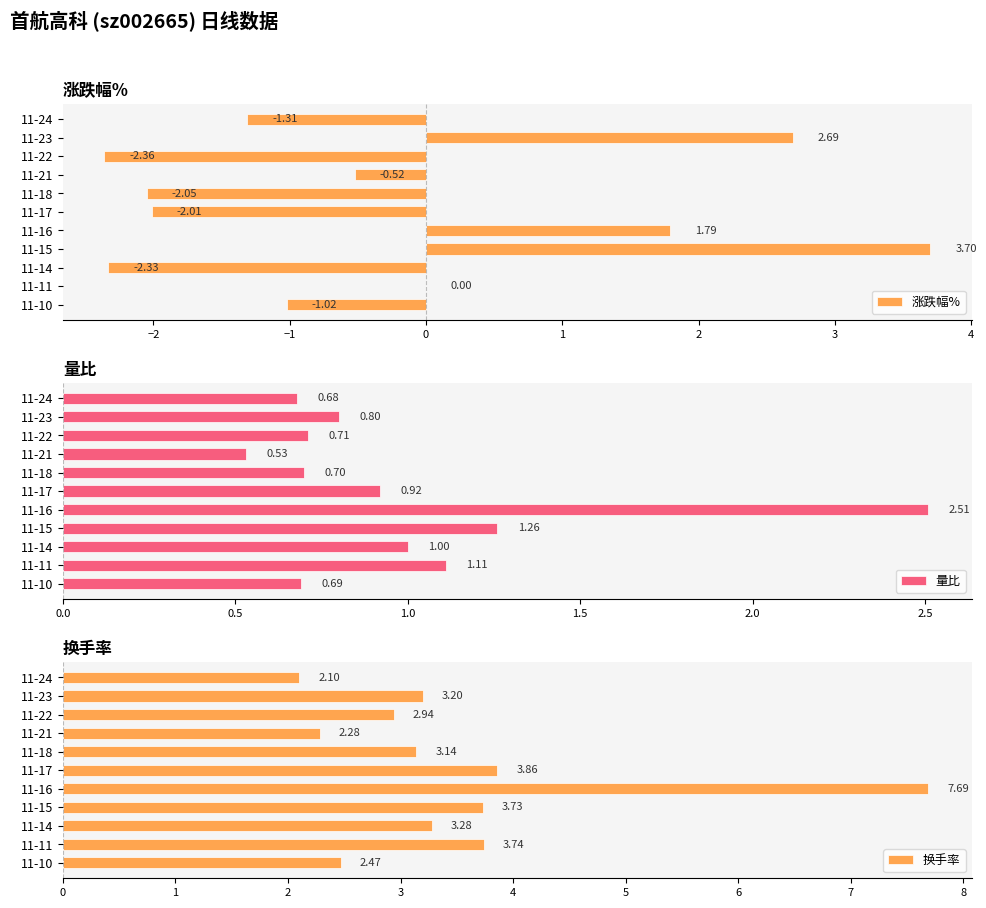

True or false: 涨跌幅% has a value of -1.7 at 11-10.

False